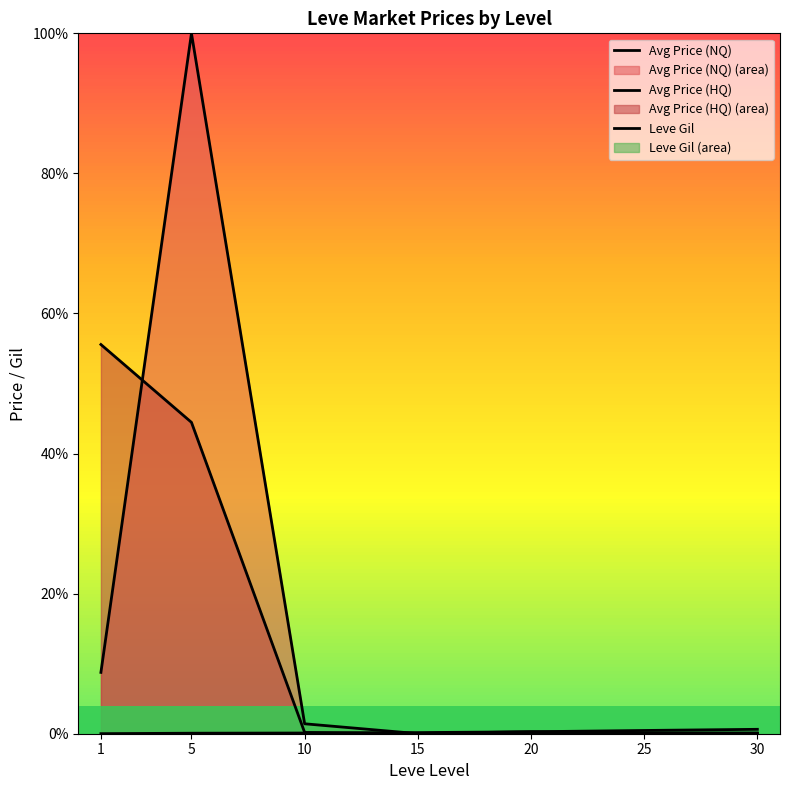

Which label corresponds to the largest value in the chart?

5